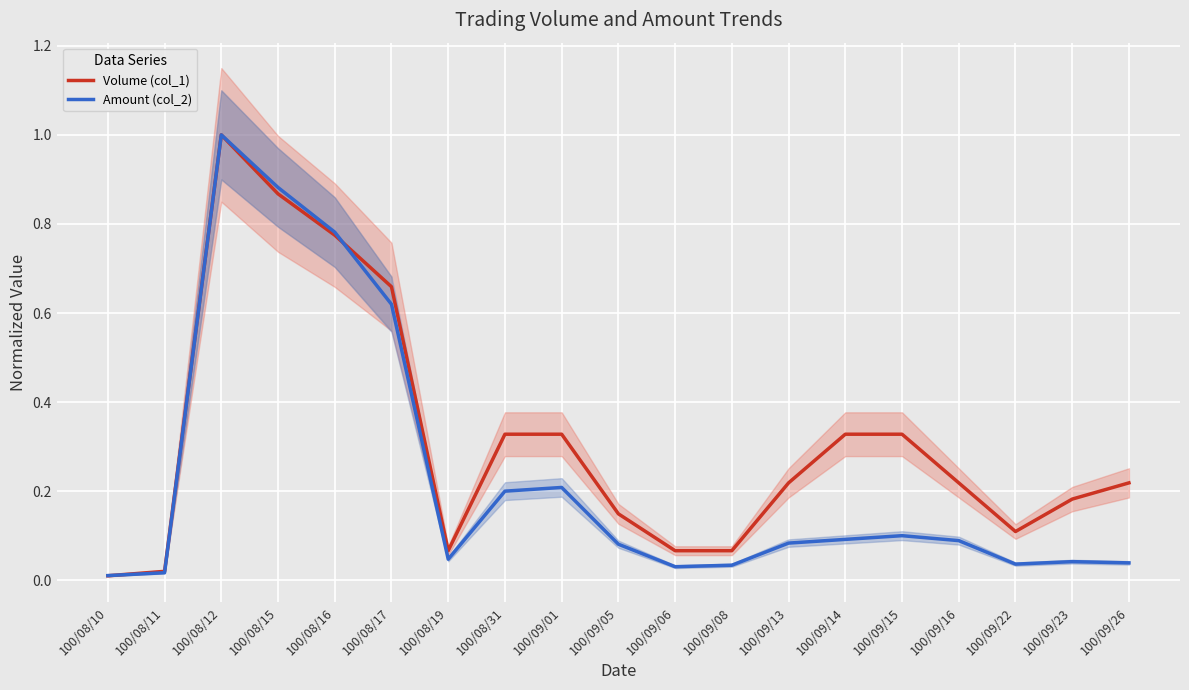

Is the value of Volume (col_1) at 100/08/11 greater than the value of Amount (col_2) at 100/09/05?

No